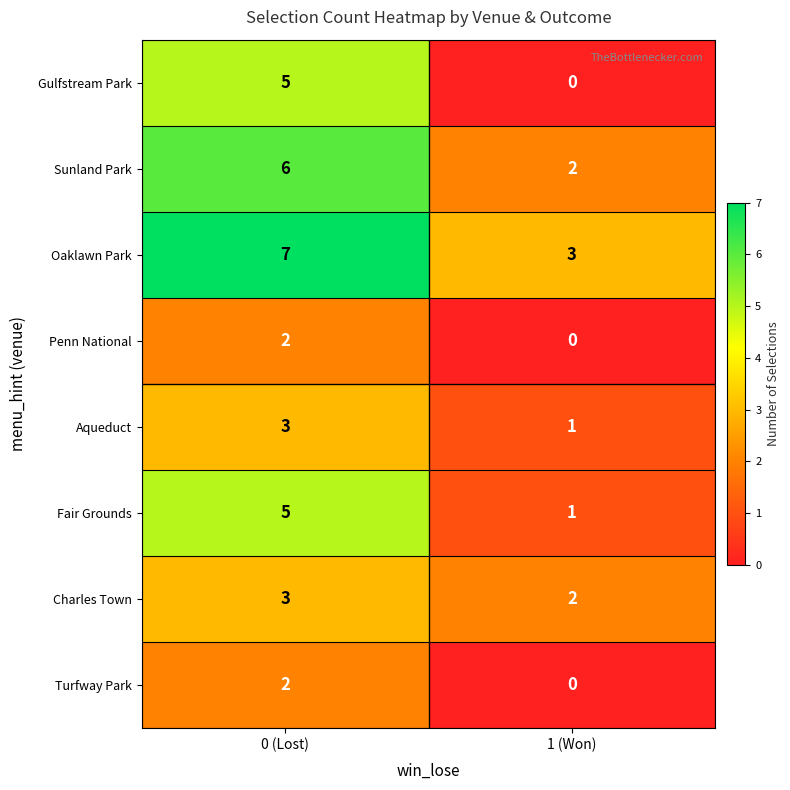

The Gulfstream Park series shows 5 at 0 (Lost). True or false?

True